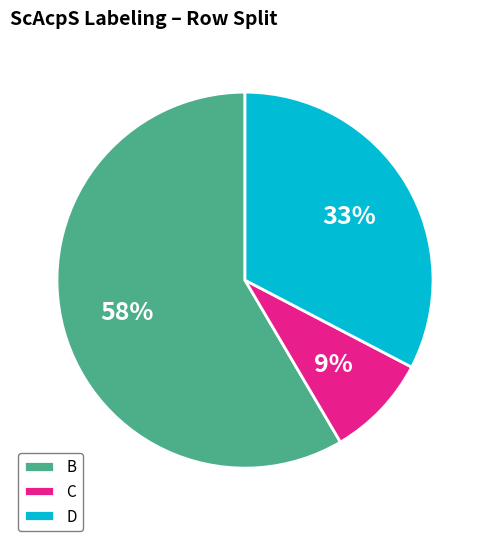

Combined, do B and C account for over 50%?

Yes